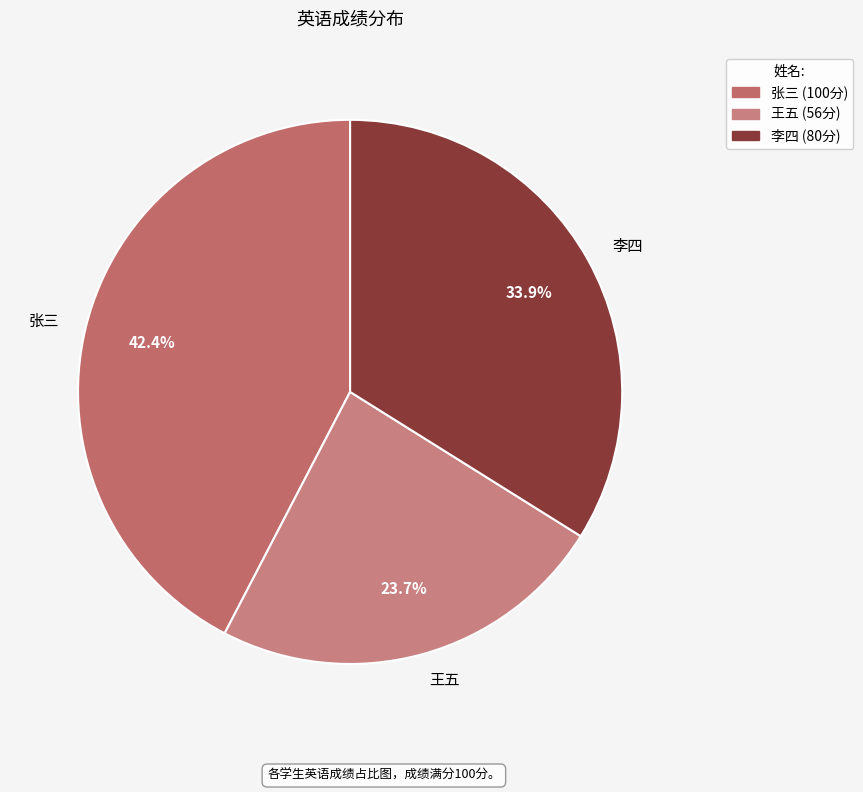

The 王五 slice represents 17% of the pie. True or false?

False